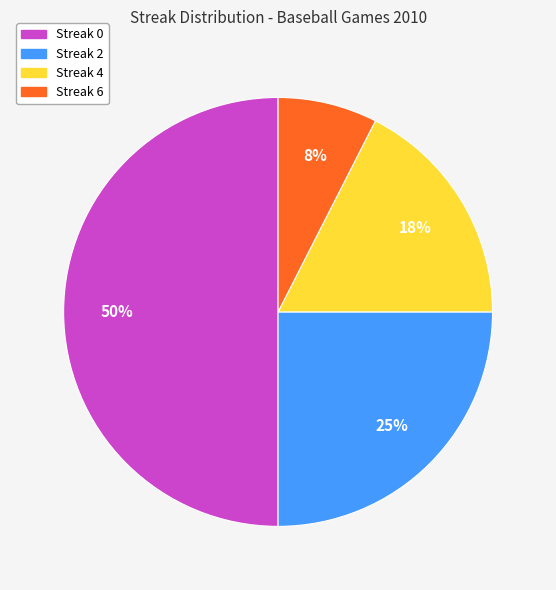

To the nearest percent, what is the average slice percentage?

25%